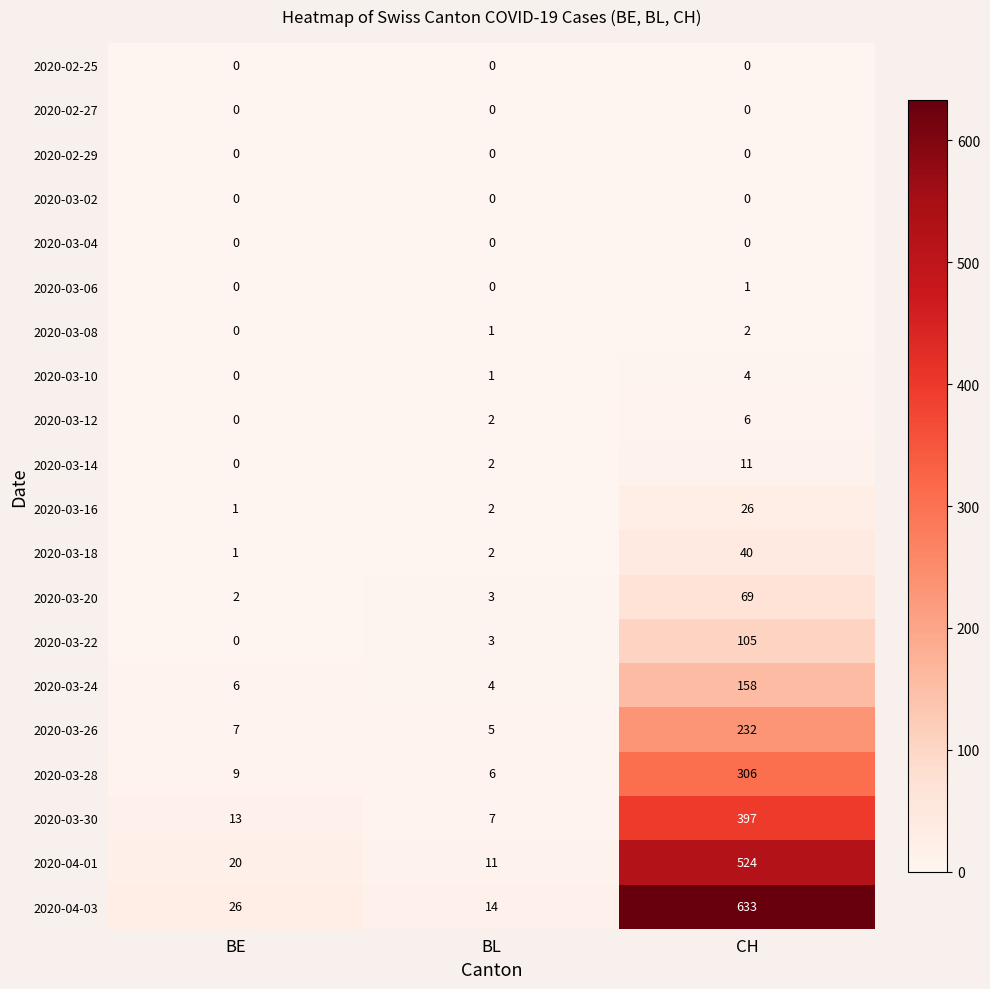

Which series has the largest range (max minus min)?

2020-04-03